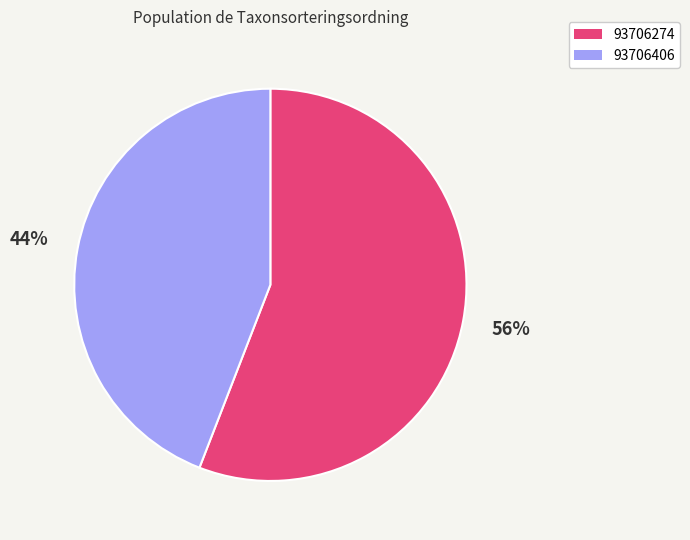

Combined, do 93706406 and 93706274 account for over 50%?

Yes